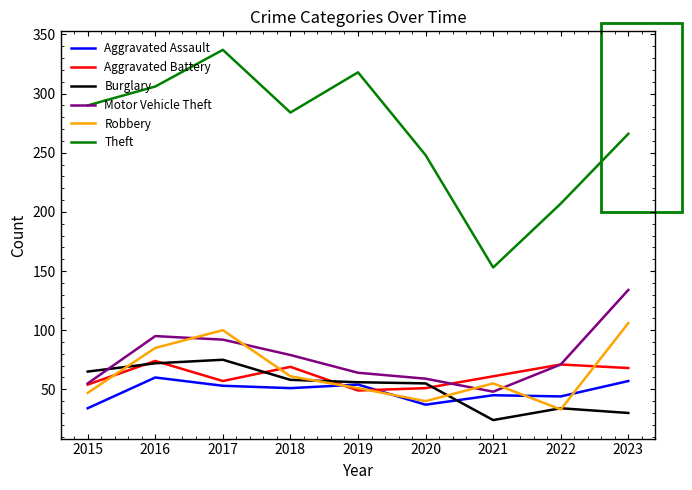

True or false: Aggravated Battery and Theft intersect in this chart.

False